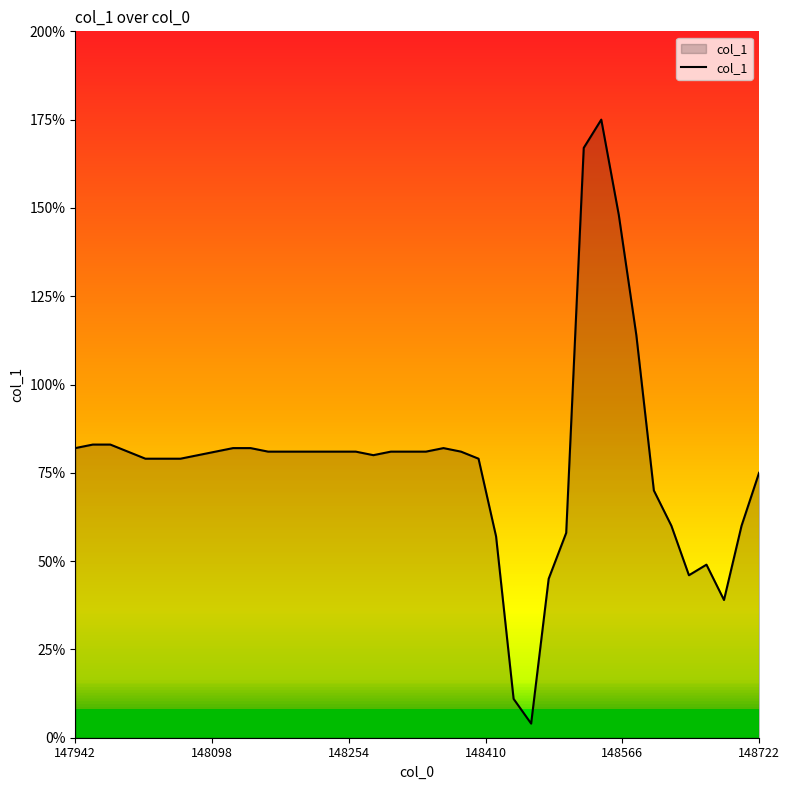

Does the chart have visible grid lines?

No